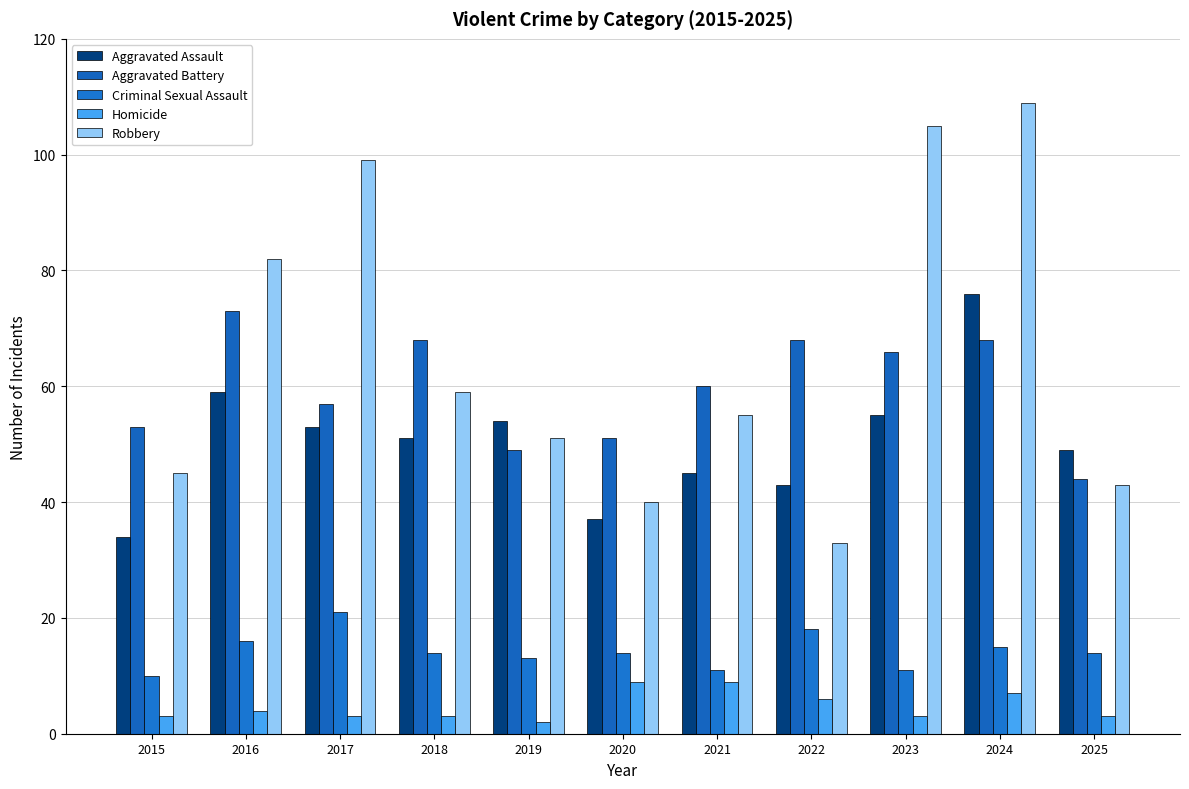

Is the value of Aggravated Assault at 2020 greater than the value of Robbery at 2020?

No